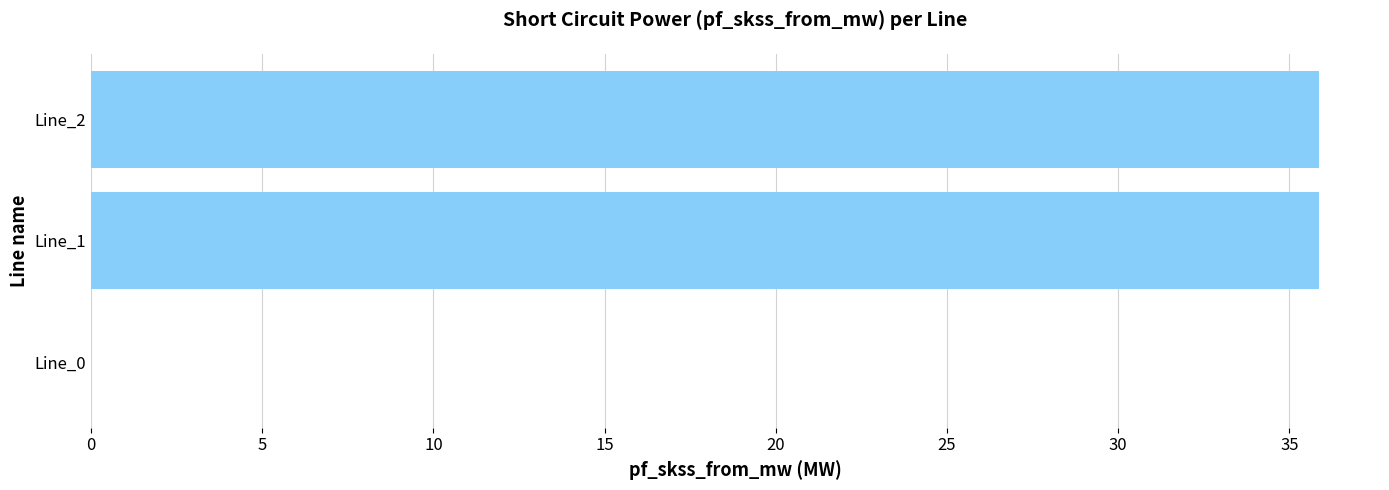

Where is the data nearest to the value 17?

Line_0